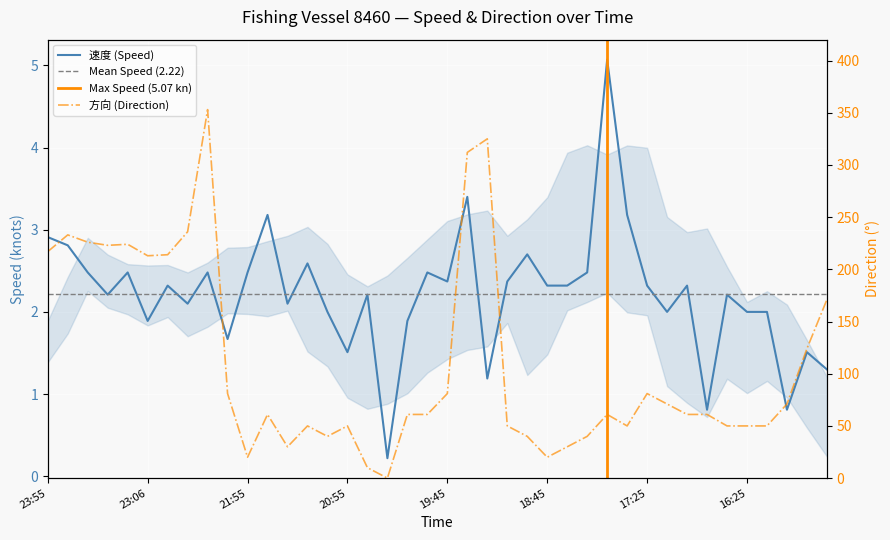

Reading left to right, what are all the values shown in this chart?

速度: 2.9	2.8	2.5	2.2	2.5	1.9	2.3	2.1	2.5	1.7	2.5	3.2	2.1	2.6	2.0	1.5	2.2	0.2	1.9	2.5	2.4	3.4	1.2	2.4	2.7	2.3	2.3	2.5	5.1	3.2	2.3	2.0	2.3	0.8	2.2	2.0	2.0	0.8	1.5	1.3
方向: 217.0	233.0	226.0	223.0	224.0	213.0	214.0	236.0	353.0	81.0	20.0	61.0	30.0	50.0	40.0	50.0	10.0	0.0	61.0	61.0	81.0	312.0	325.0	50.0	40.0	20.0	30.0	40.0	61.0	50.0	81.0	71.0	61.0	61.0	50.0	50.0	50.0	71.0	124.0	171.0